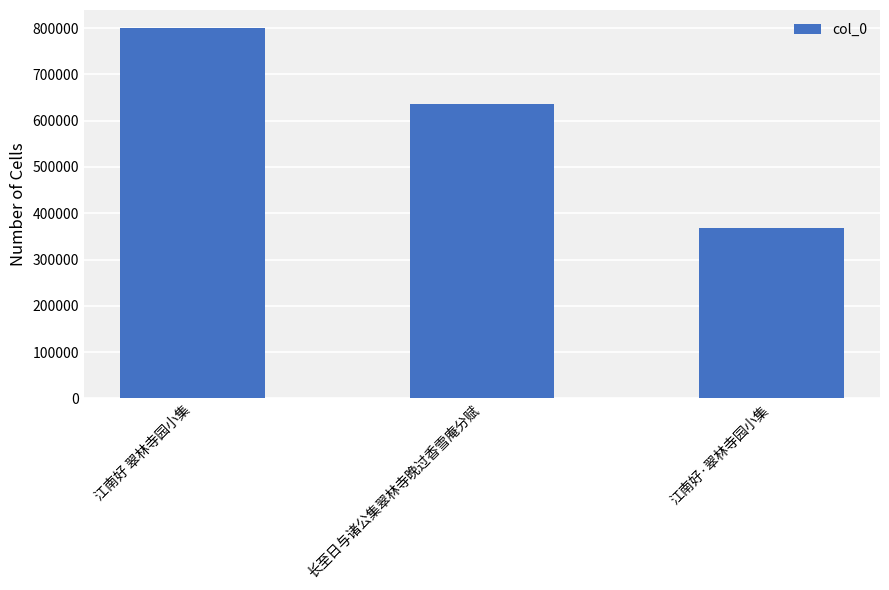

What is the greatest value displayed?

798961